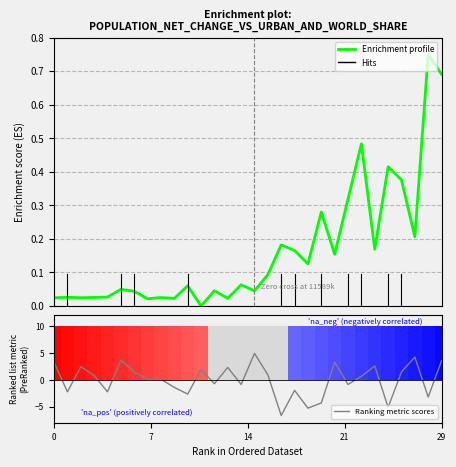

How many distinct data groups are displayed?

2